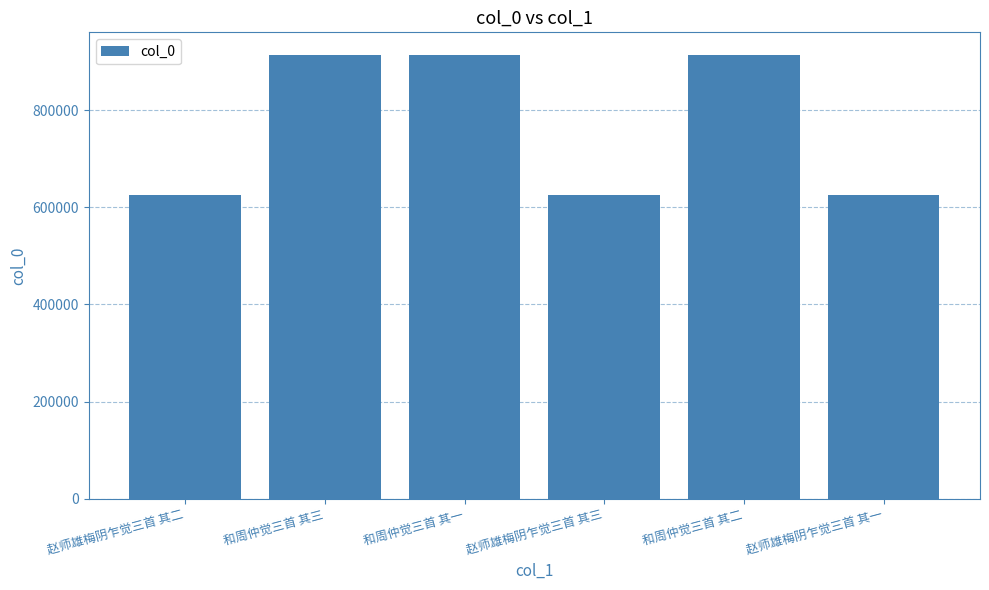

What is the ratio of the value at 赵师雄梅阴乍觉三首 其二 to the value at 和周仲觉三首 其二?

0.7